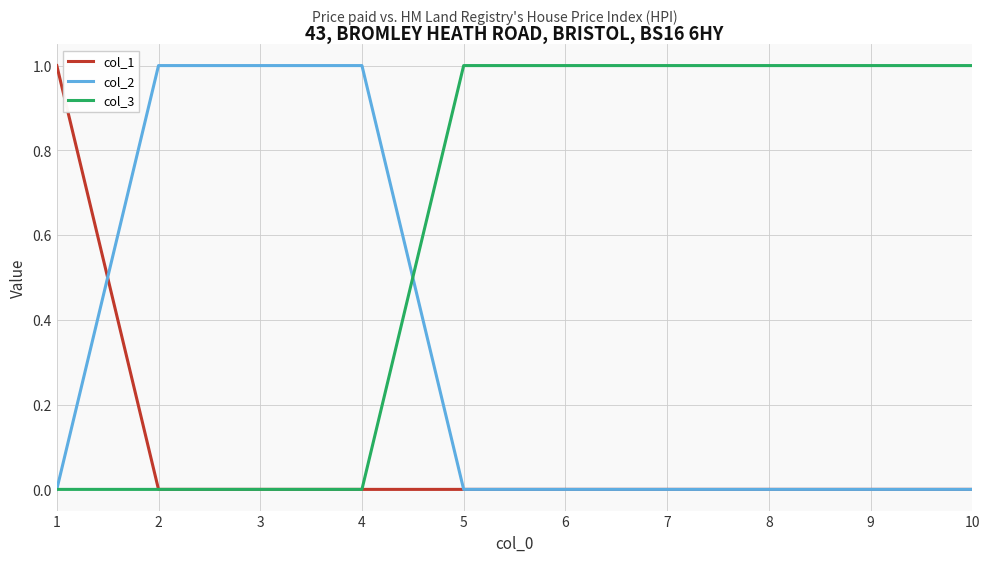

Is the value of col_3 at 7 greater than the value of col_2 at 6?

Yes